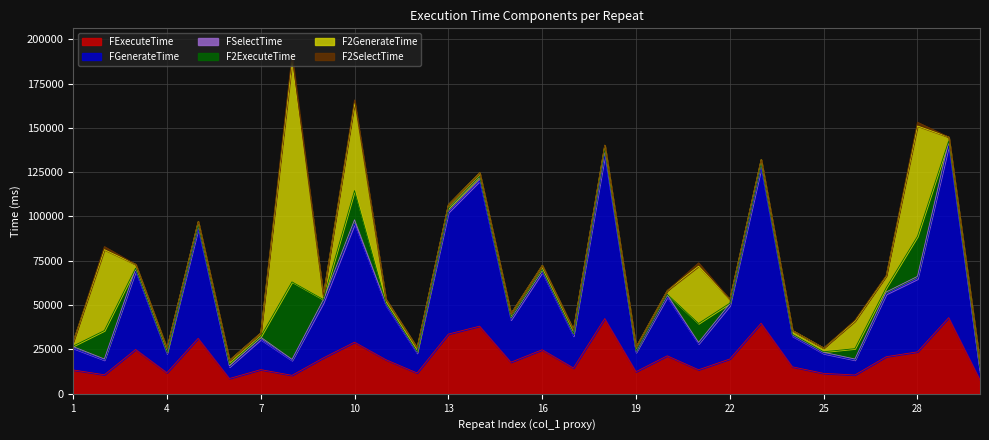

How many intersections are there between FExecuteTime and F2GenerateTime?

12